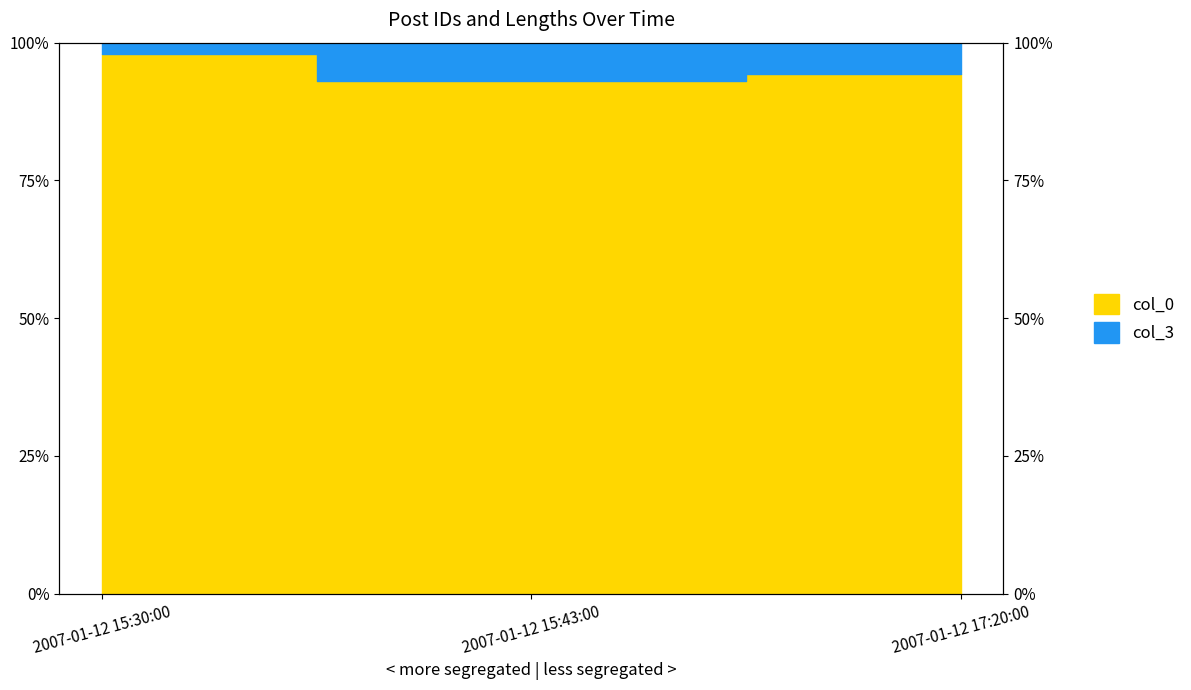

Between 2007-01-12 15:30:00 and 2007-01-12 17:20:00, which is larger?

2007-01-12 15:30:00